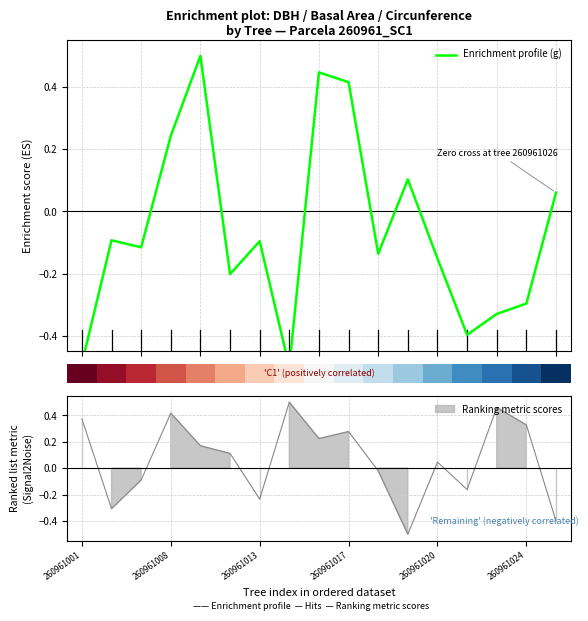

Between 0 and 12, which series saw the biggest shift?

Enrichment profile (g)